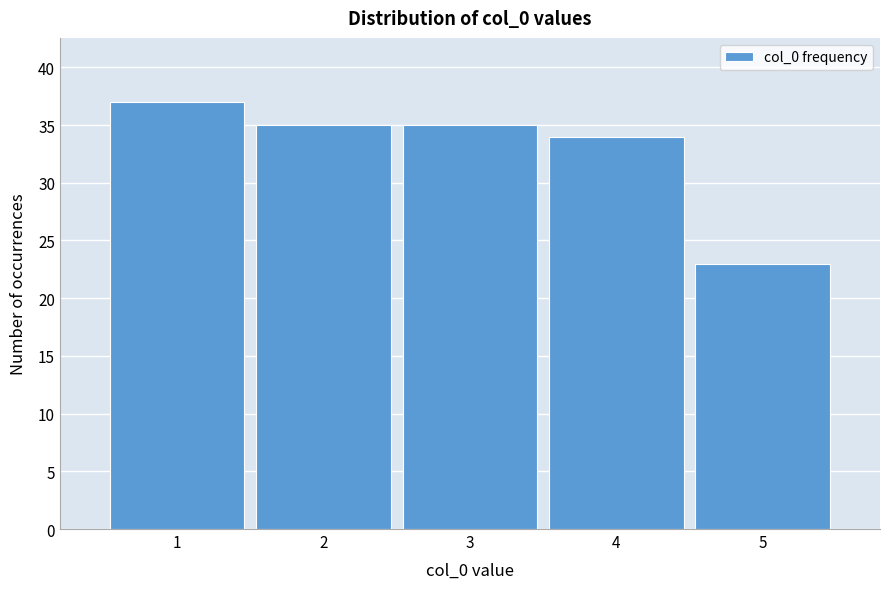

Which range on the x-axis has the tallest bar?

0.5 to 1.5